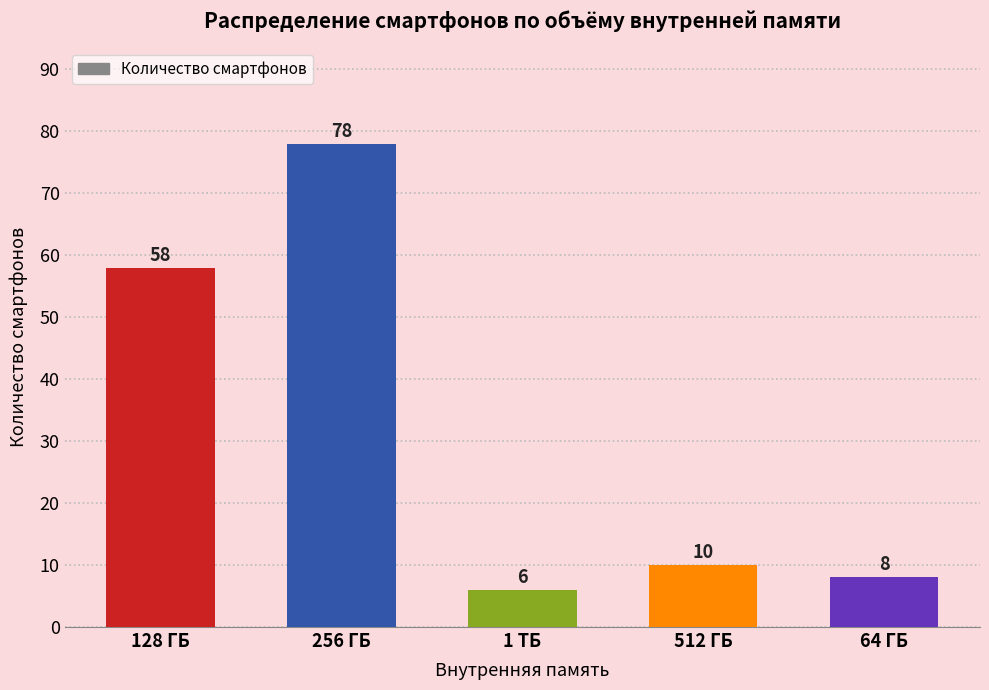

Does the chart contain any negative values?

No